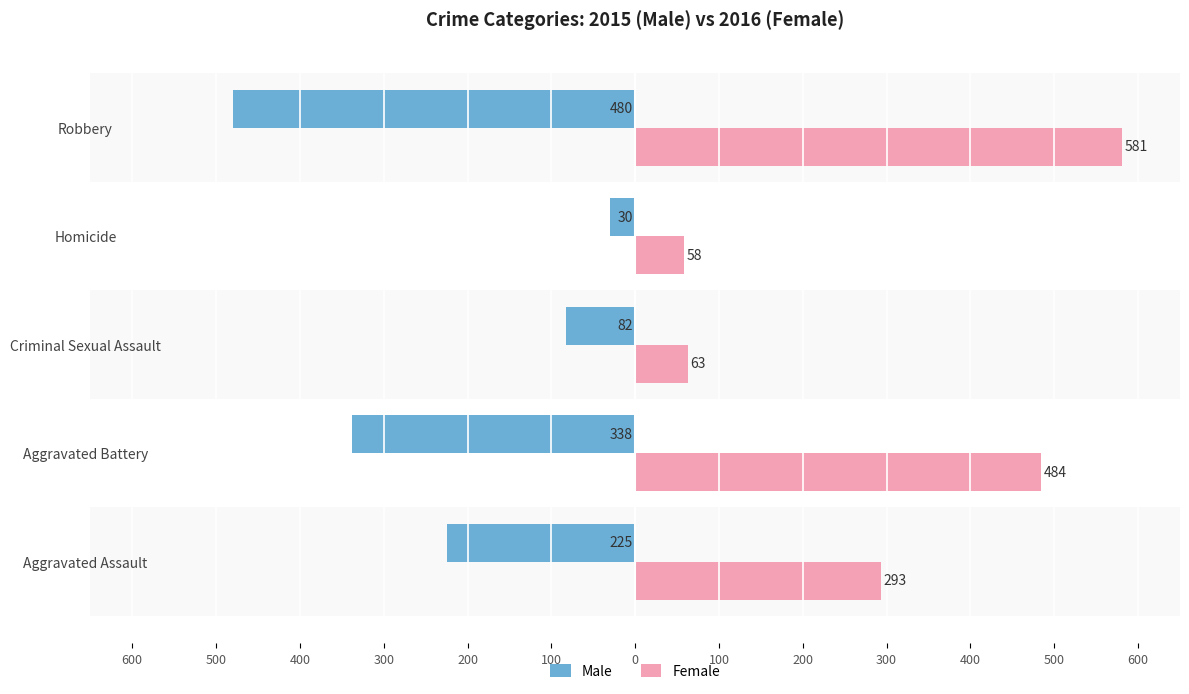

What are all the series names shown in the legend?

Male, Female